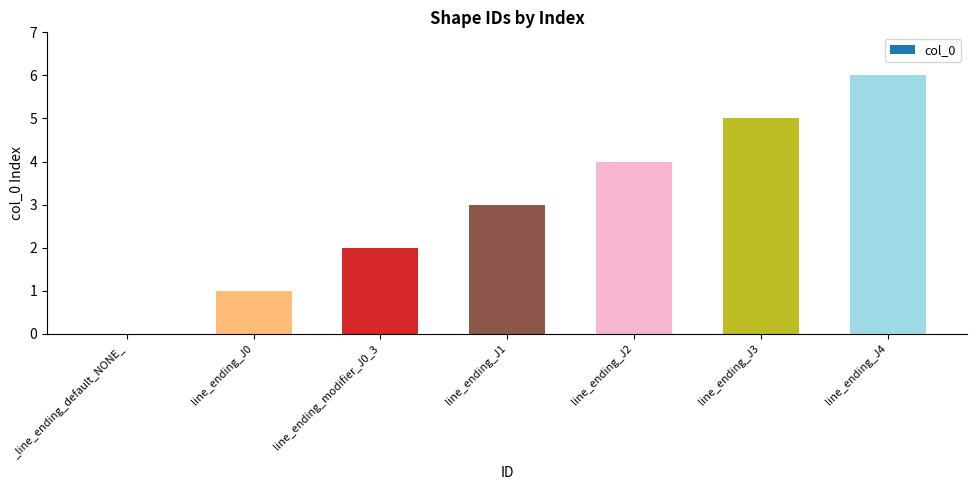

How many positive values are there?

6